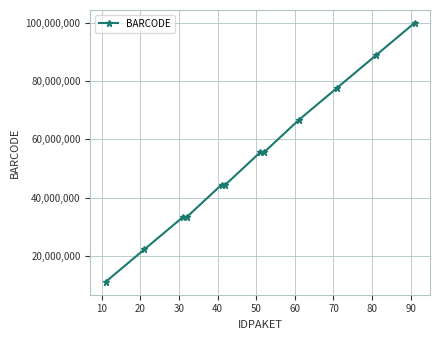

Count the number of categories in the chart.

12